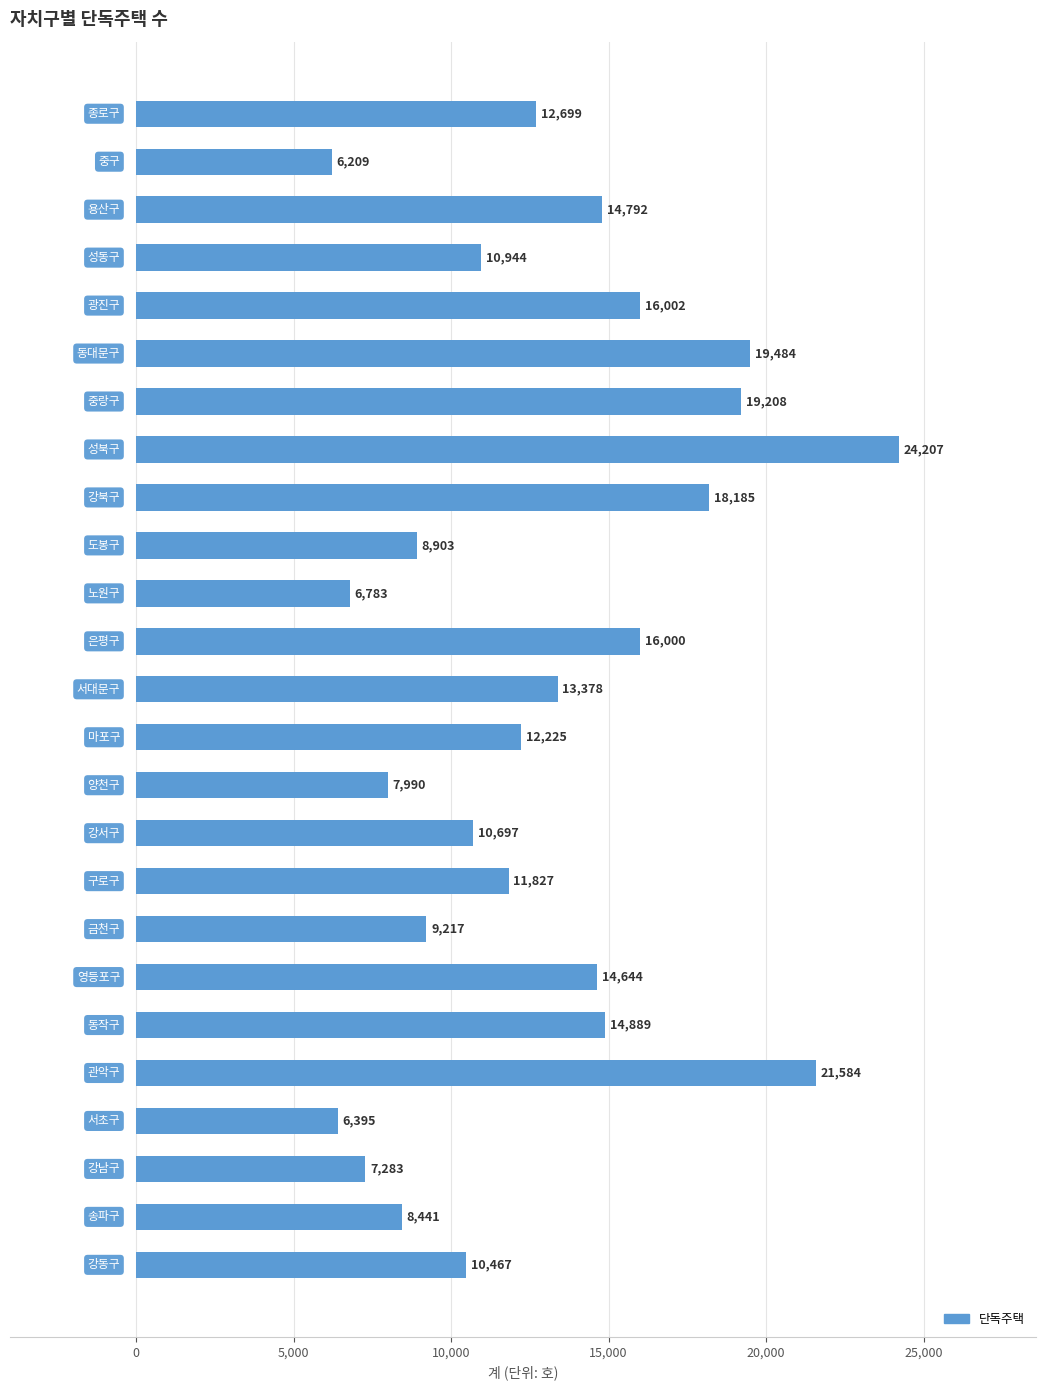

Reading bottom to top, transcribe all the data shown in this chart.

강동구=10467	송파구=8441	강남구=7283	서초구=6395	관악구=21584	동작구=14889	영등포구=14644	금천구=9217	구로구=11827	강서구=10697	양천구=7990	마포구=12225	서대문구=13378	은평구=16000	노원구=6783	도봉구=8903	강북구=18185	성북구=24207	중랑구=19208	동대문구=19484	광진구=16002	성동구=10944	용산구=14792	중구=6209	종로구=12699